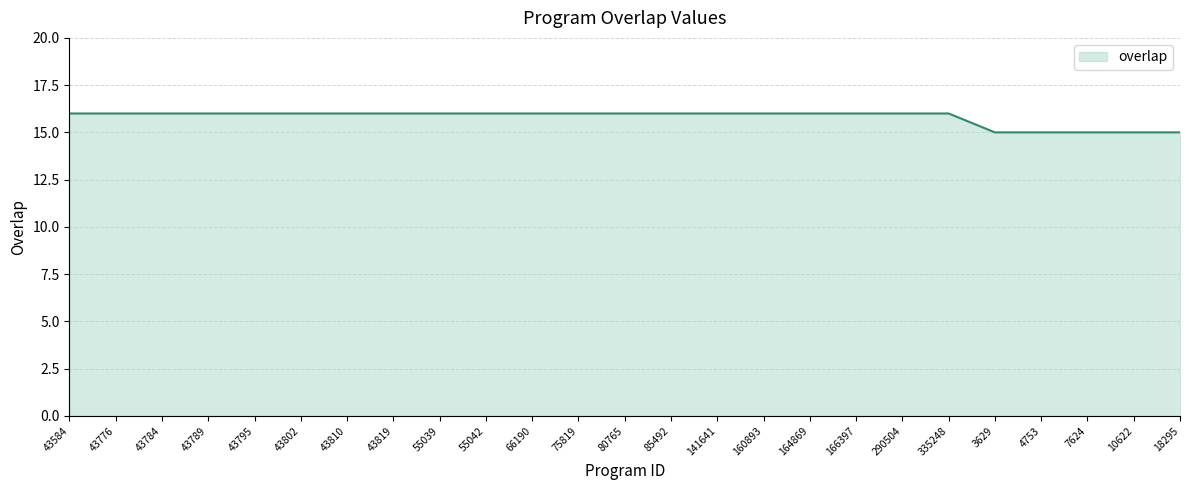

Reading left to right, extract all data points from this chart.

16	16	16	16	16	16	16	16	16	16	16	16	16	16	16	16	16	16	16	16	15	15	15	15	15